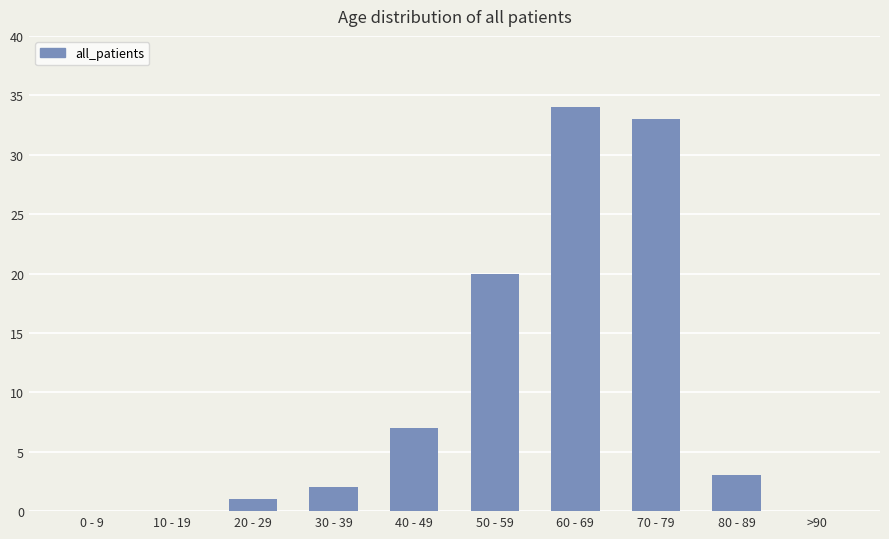

What is the average value?

10